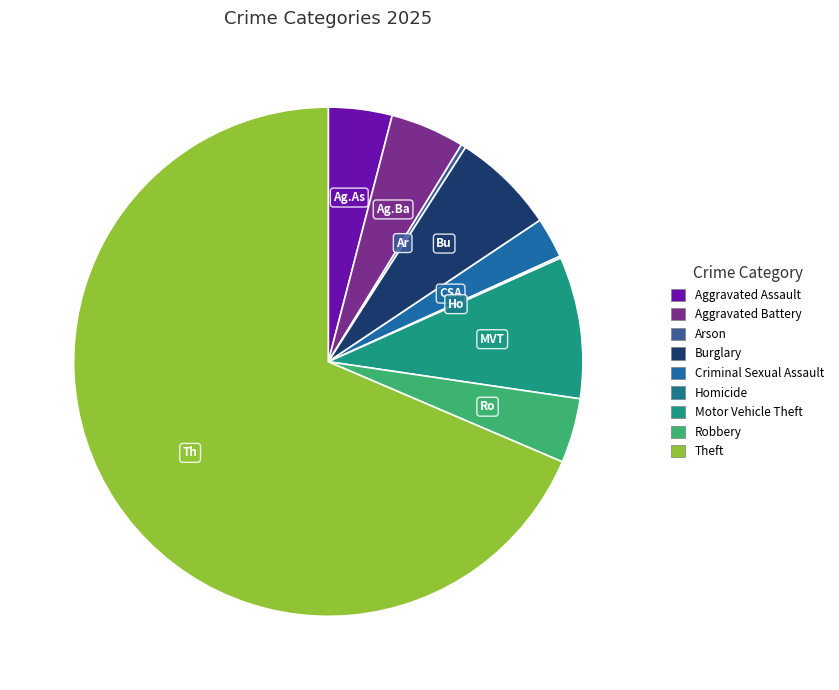

Count the number of slices in the pie.

9